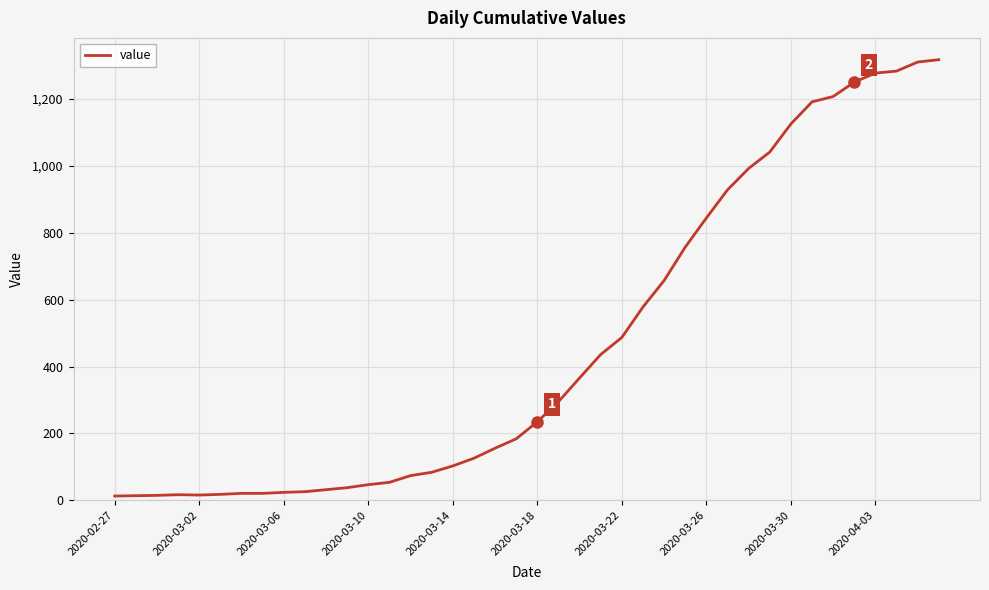

What is the difference between the maximum and minimum values?

1304